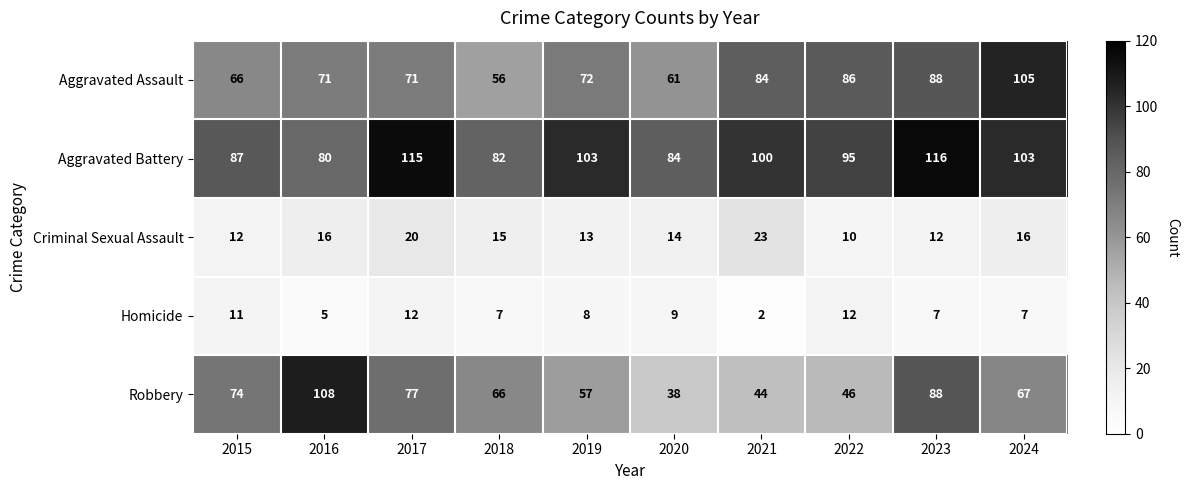

Rank the series at 2022 from highest to lowest value.

Aggravated Battery, Aggravated Assault, Robbery, Homicide, Criminal Sexual Assault